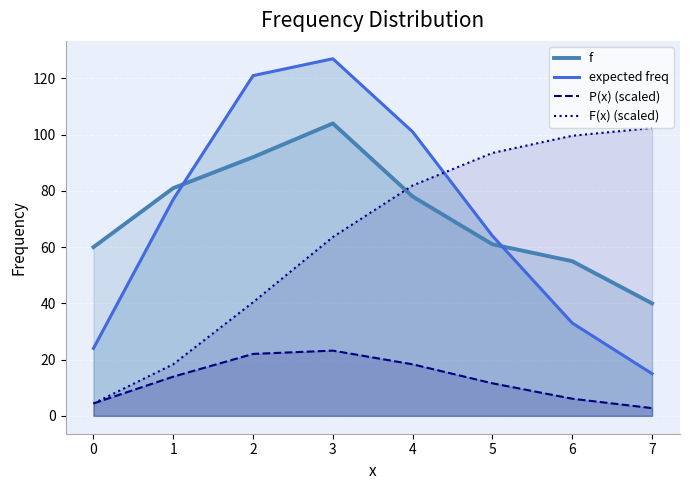

How many interior local peaks does the f series have?

1